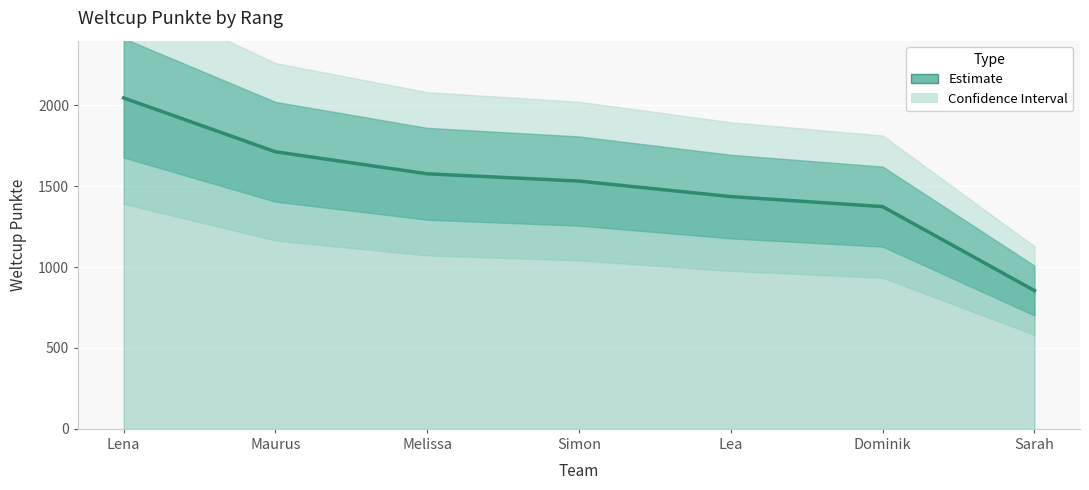

How many data points are less than 1532?

3